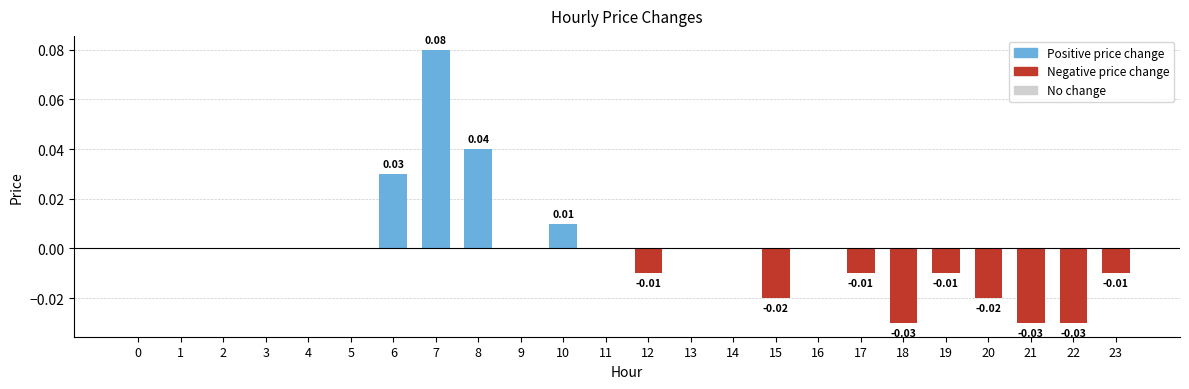

Between 12 and 16, which is larger?

16